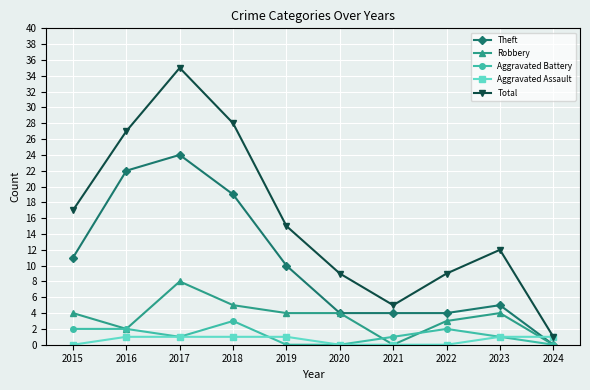

Count the number of categories in the chart.

10